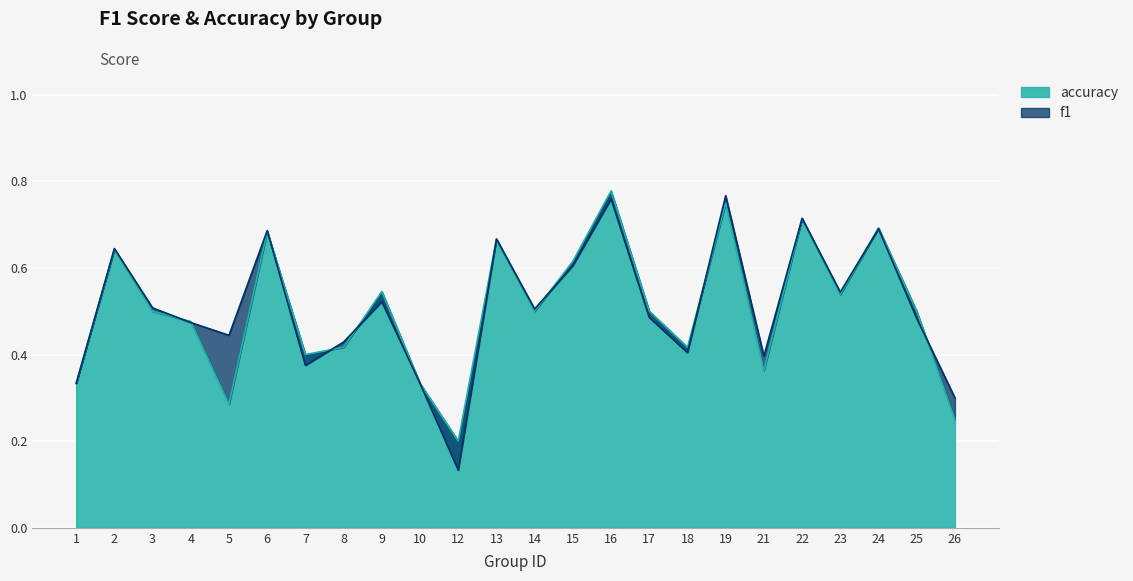

What is the total value across all series at 13?

1.3